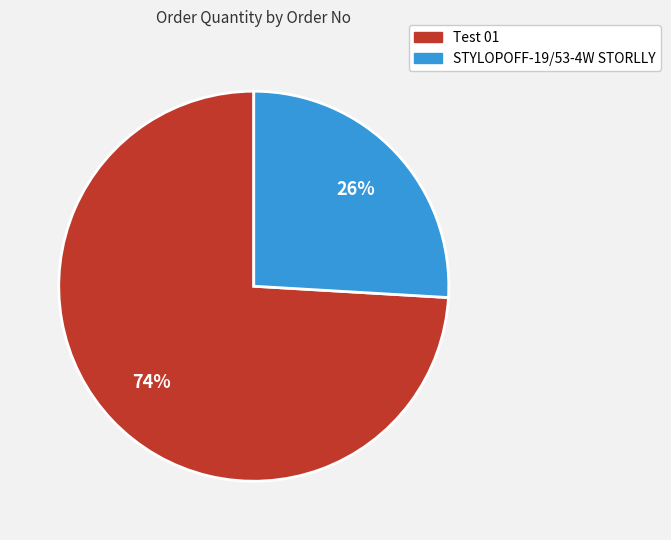

Between STYLOPOFF-19/53-4W STORLLY and Test 01, which is larger?

Test 01